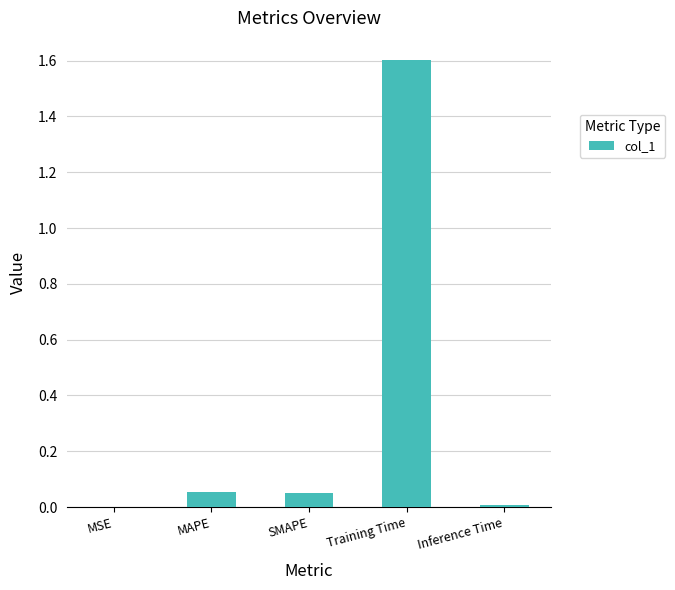

Which label corresponds to the largest value in the chart?

Training Time